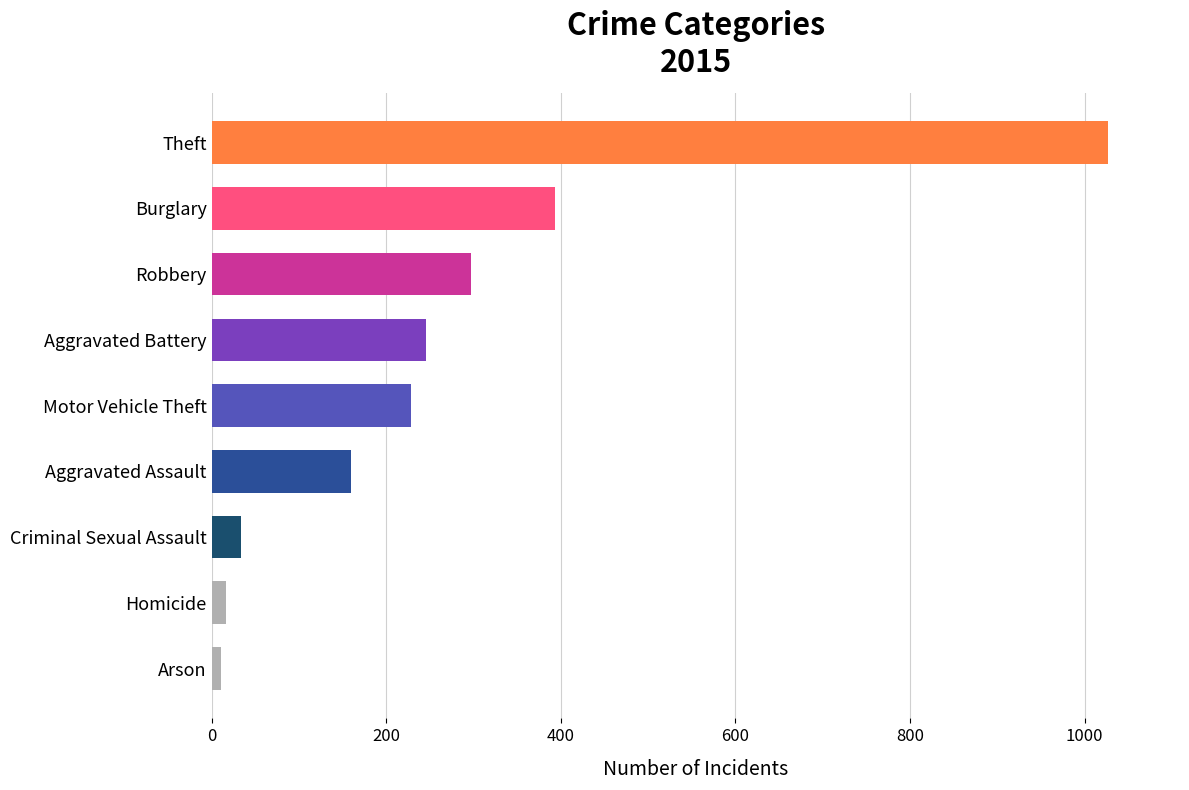

What is the average value?

268